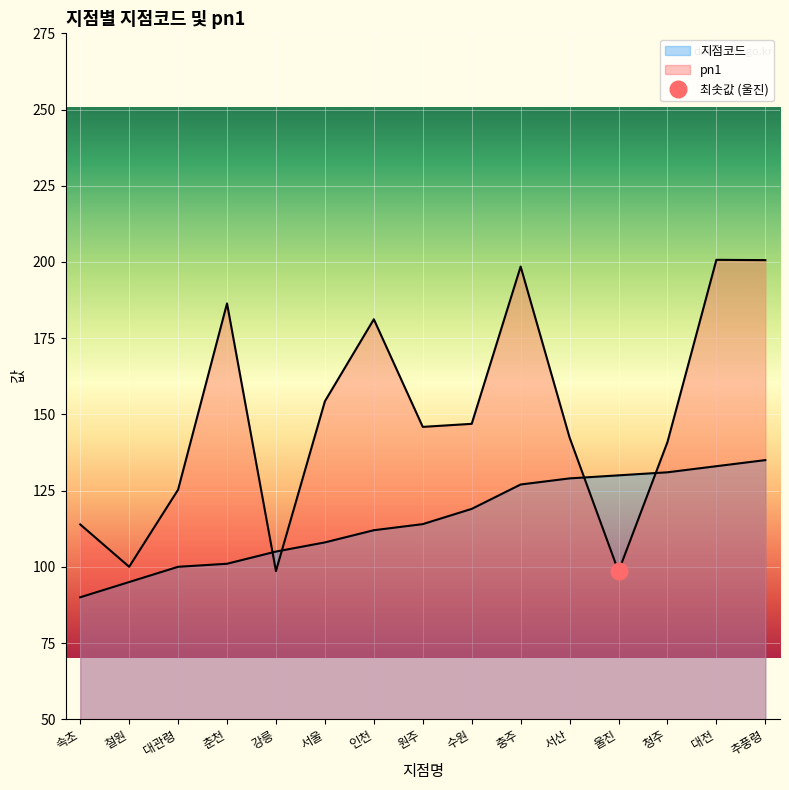

What is the lowest value of the 지점코드 series?

90.0